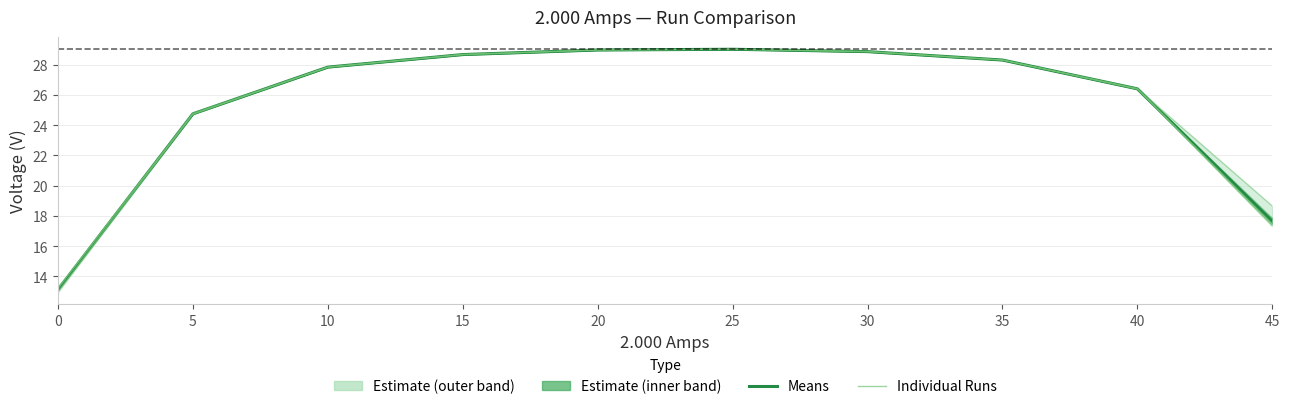

Does the chart display data point markers on the line(s)?

No